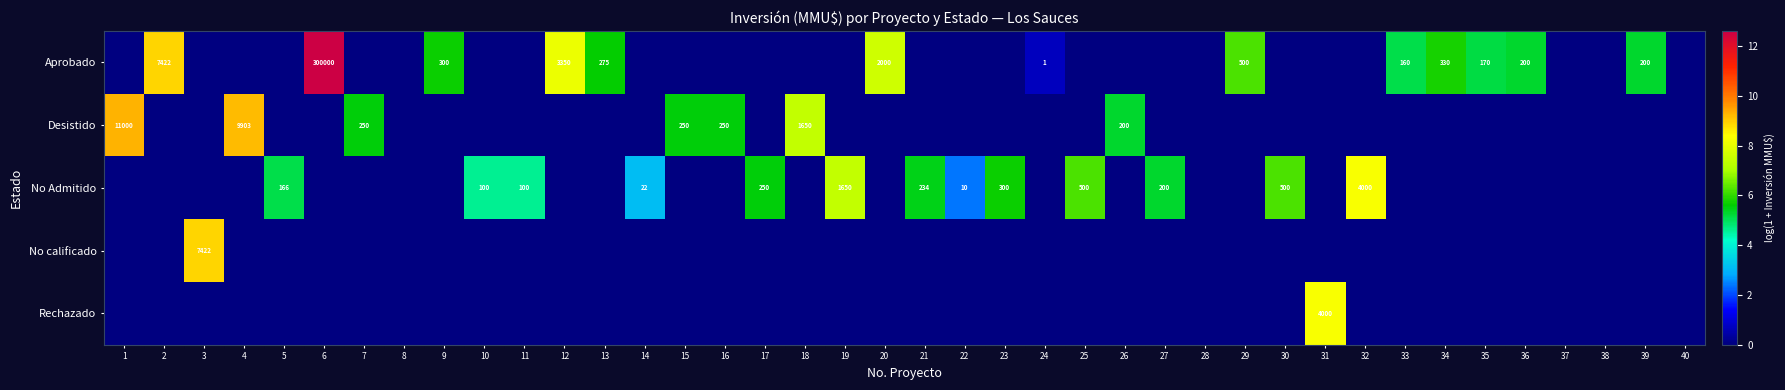

What is the difference between the maximum and second lowest values in the Desistido series?

9.3